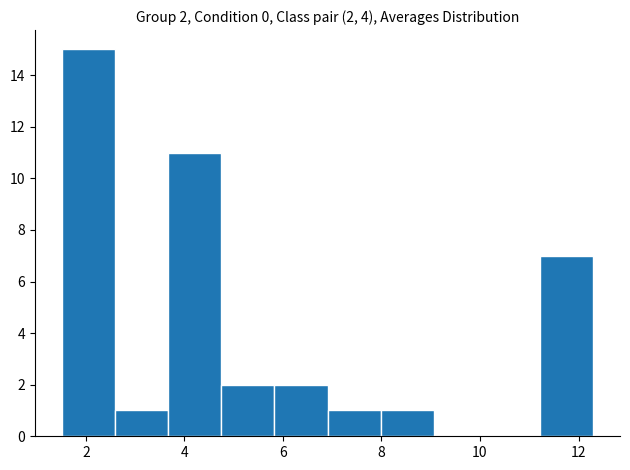

Over which range of the x-axis is the bar tallest?

1.6 to 2.6